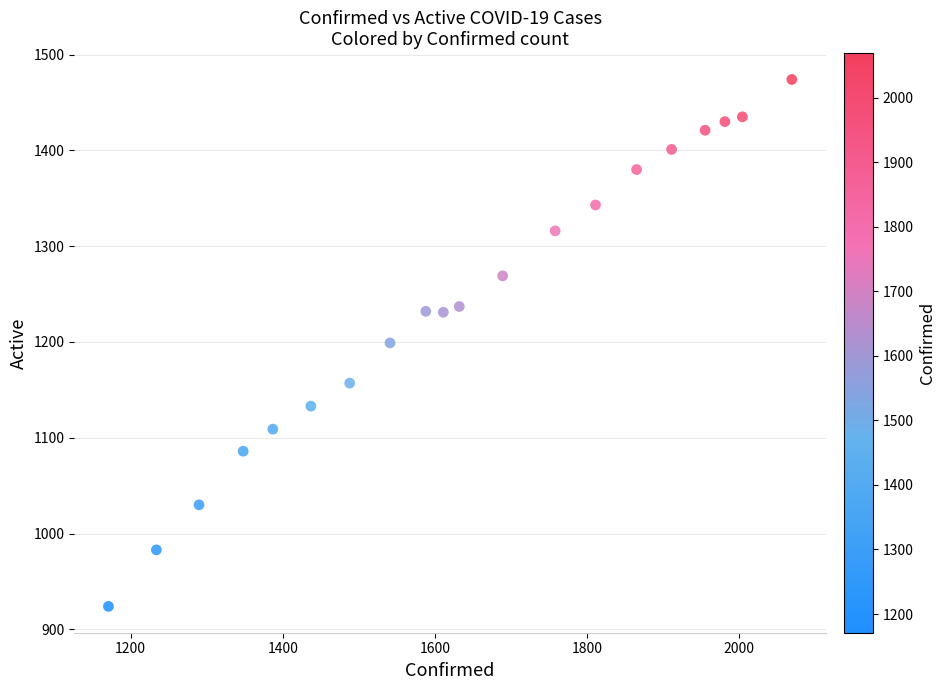

What is the range of X values (max minus min)?

898